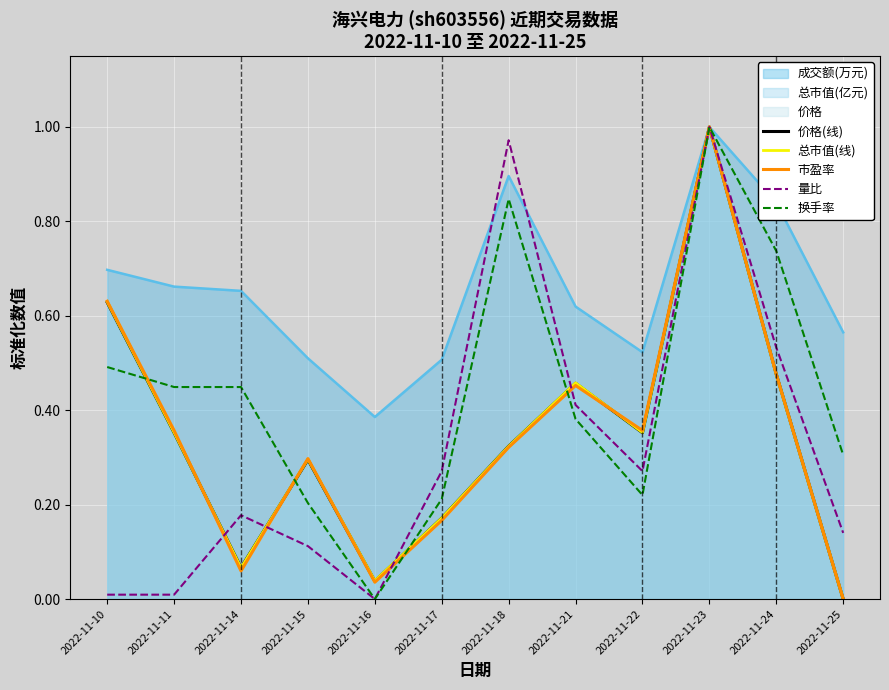

The value of 总市值(线) at 2022-11-16 is 0.0. True or false?

True